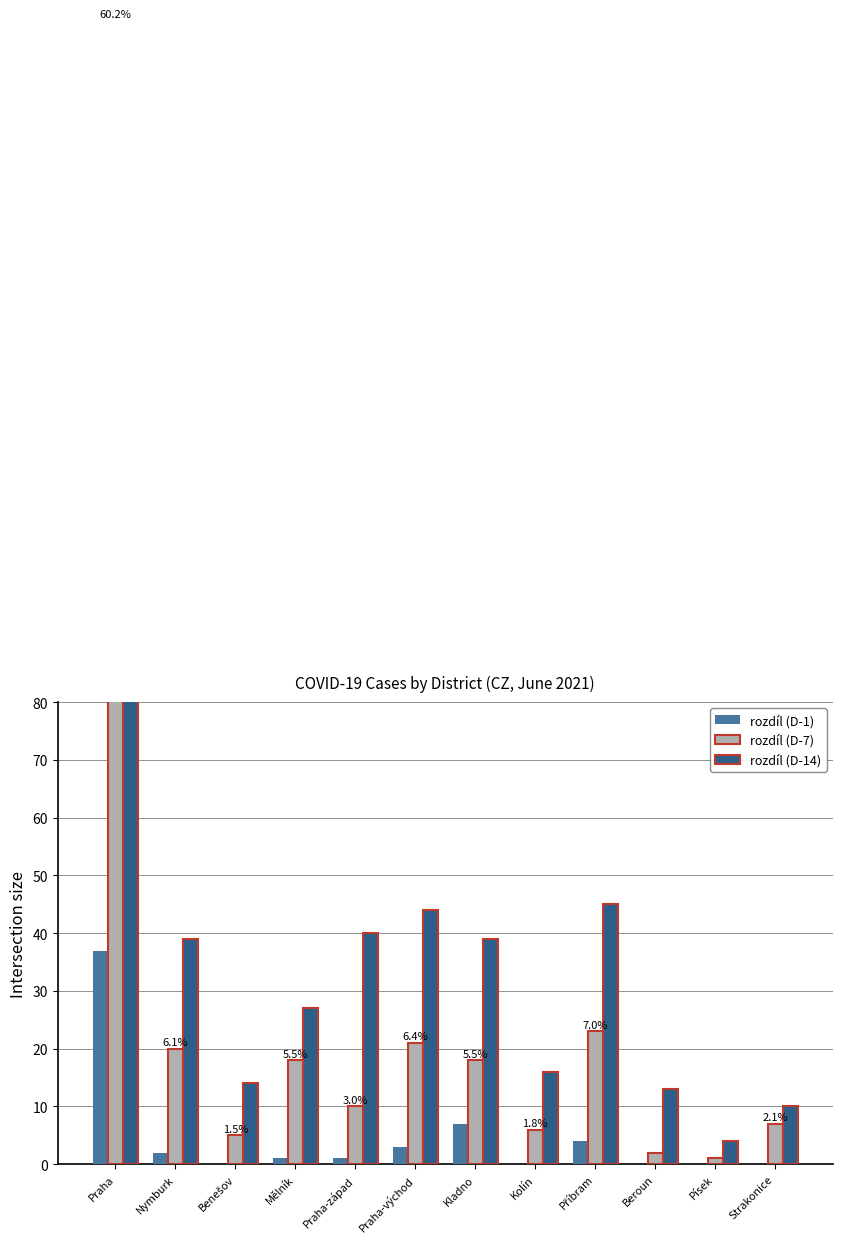

Reading left to right, list all the values displayed in this chart.

rozdíl (D-1): 37	2	0	1	1	3	7	0	4	0	0	0
rozdíl (D-7): 198	20	5	18	10	21	18	6	23	2	1	7
rozdíl (D-14): 423	39	14	27	40	44	39	16	45	13	4	10